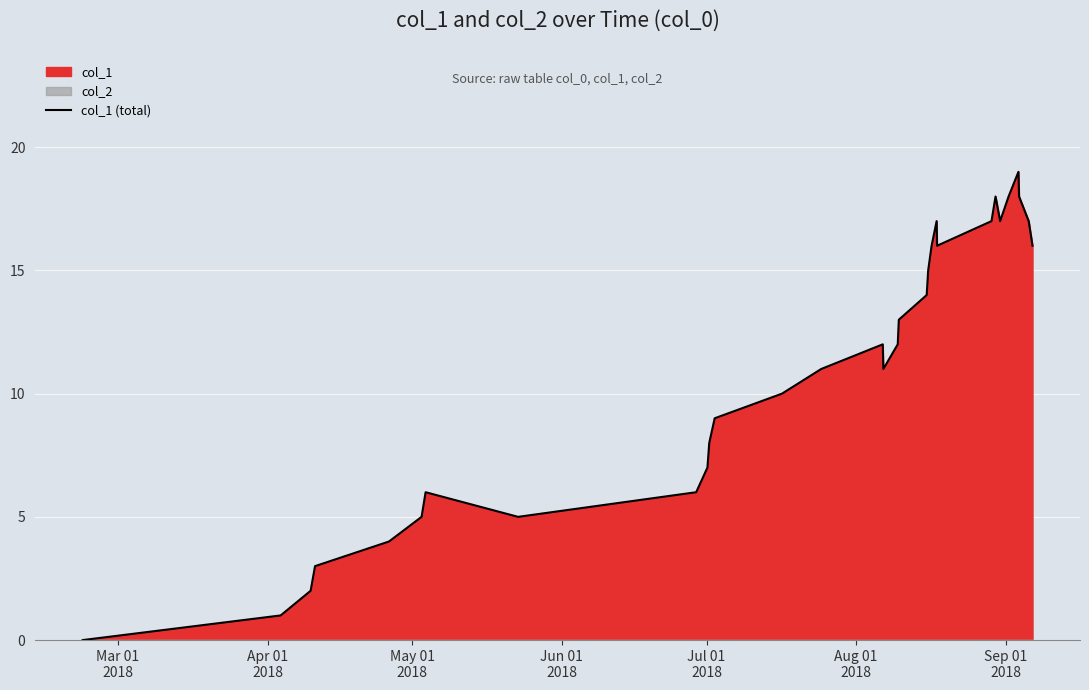

What is the difference between the maximum and second lowest values?

18